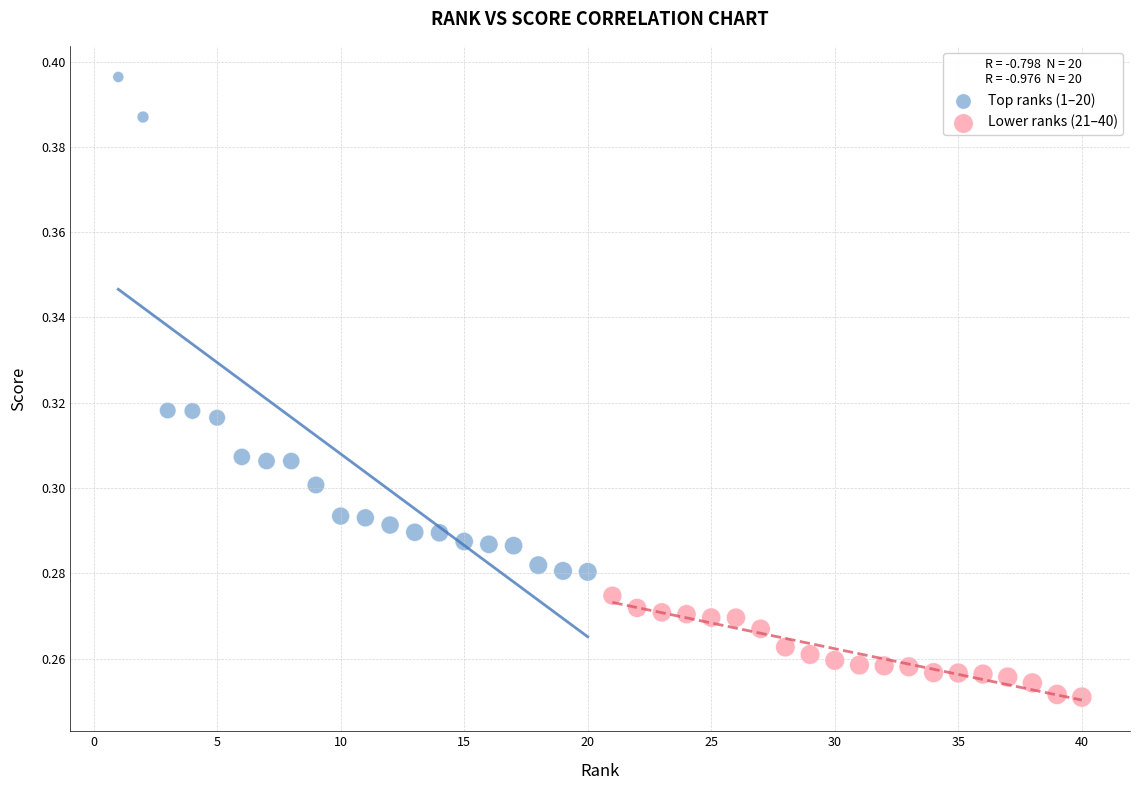

Which series contains the lowest Y value?

Lower ranks (21–40)